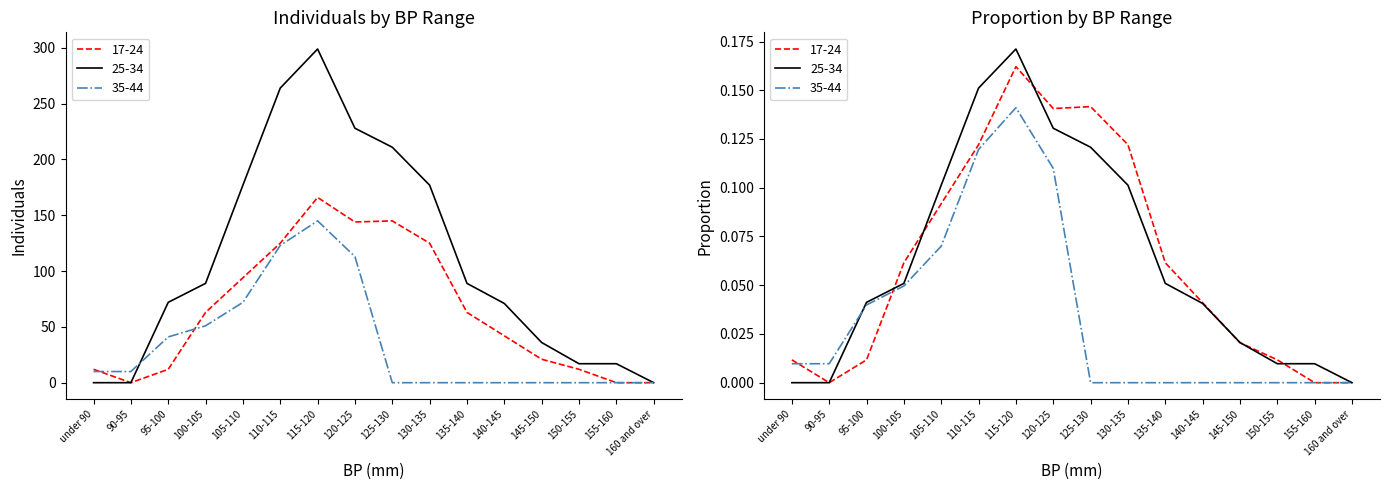

Which series has the largest total across all categories?

25-34